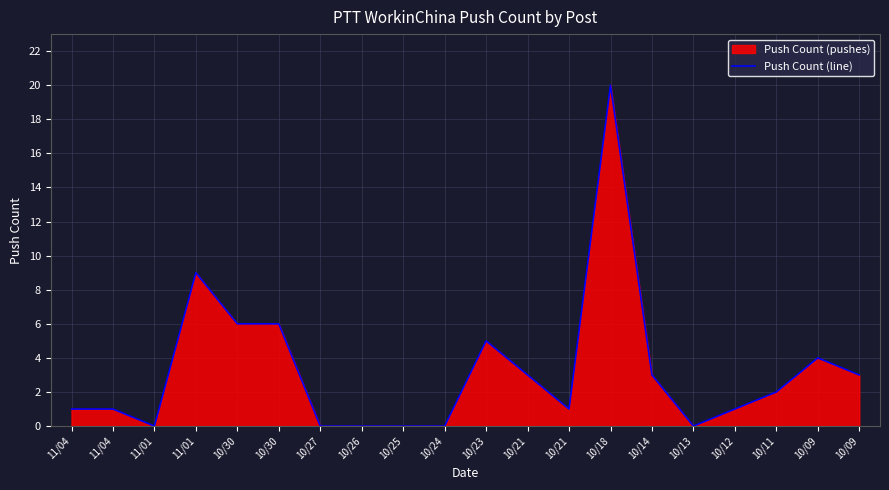

At which label does the data first exceed 2?

11/01